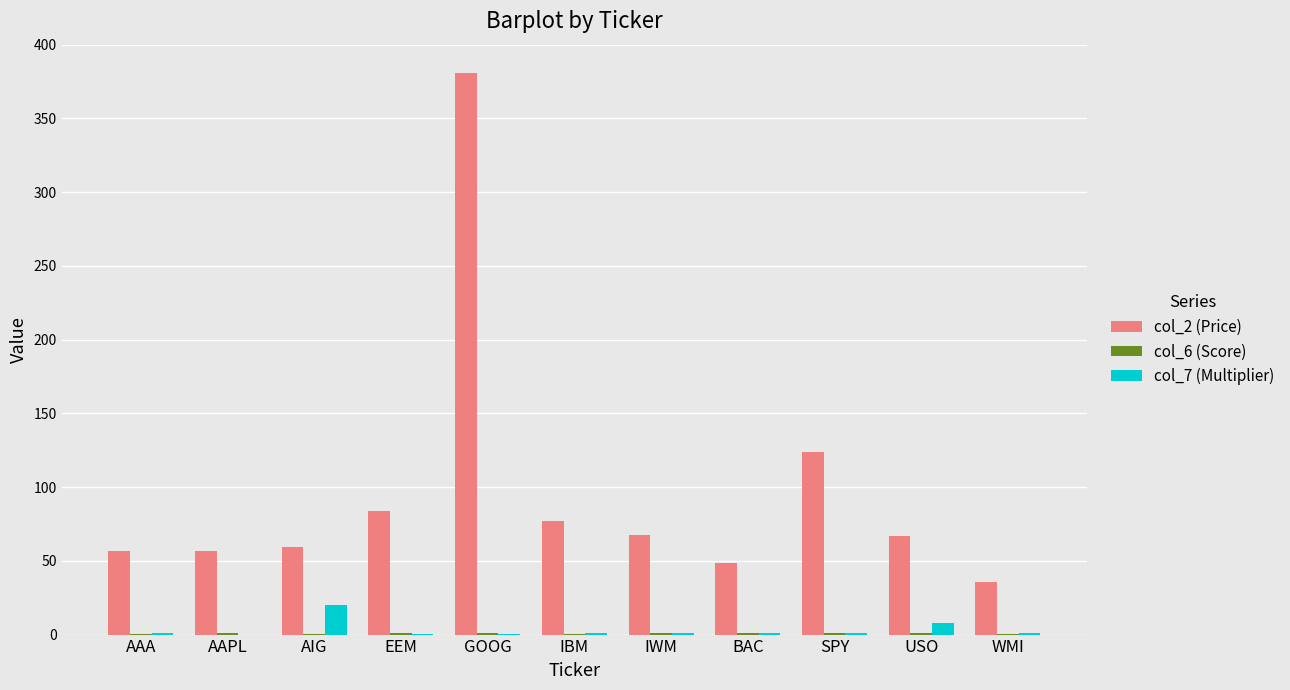

True or false: col_2 (Price) has a value of 67.1 at USO.

True